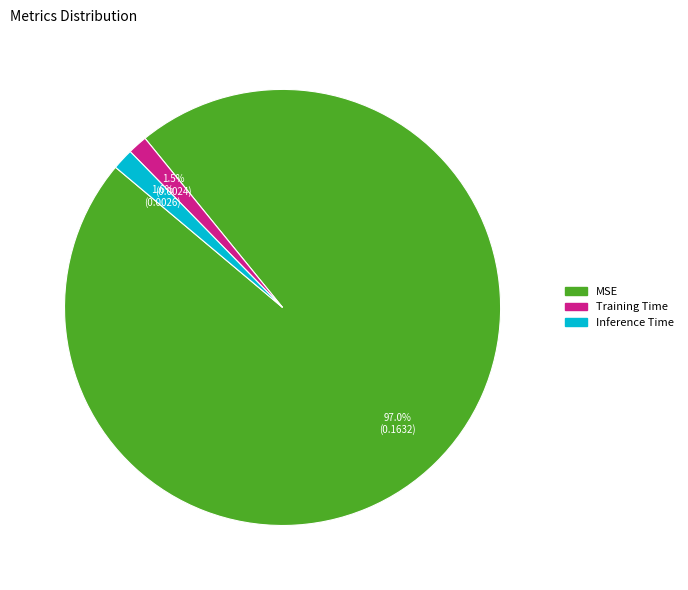

Do Training Time and Inference Time together represent more than half of the pie?

No